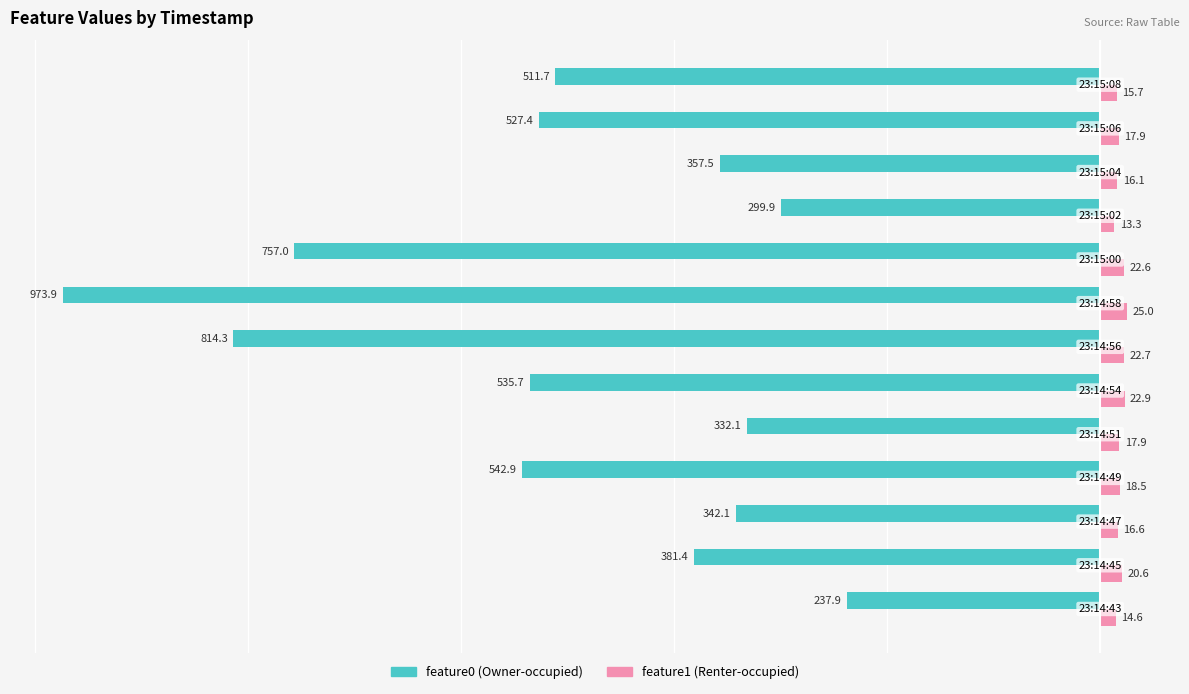

What is the greatest value displayed?

25.0